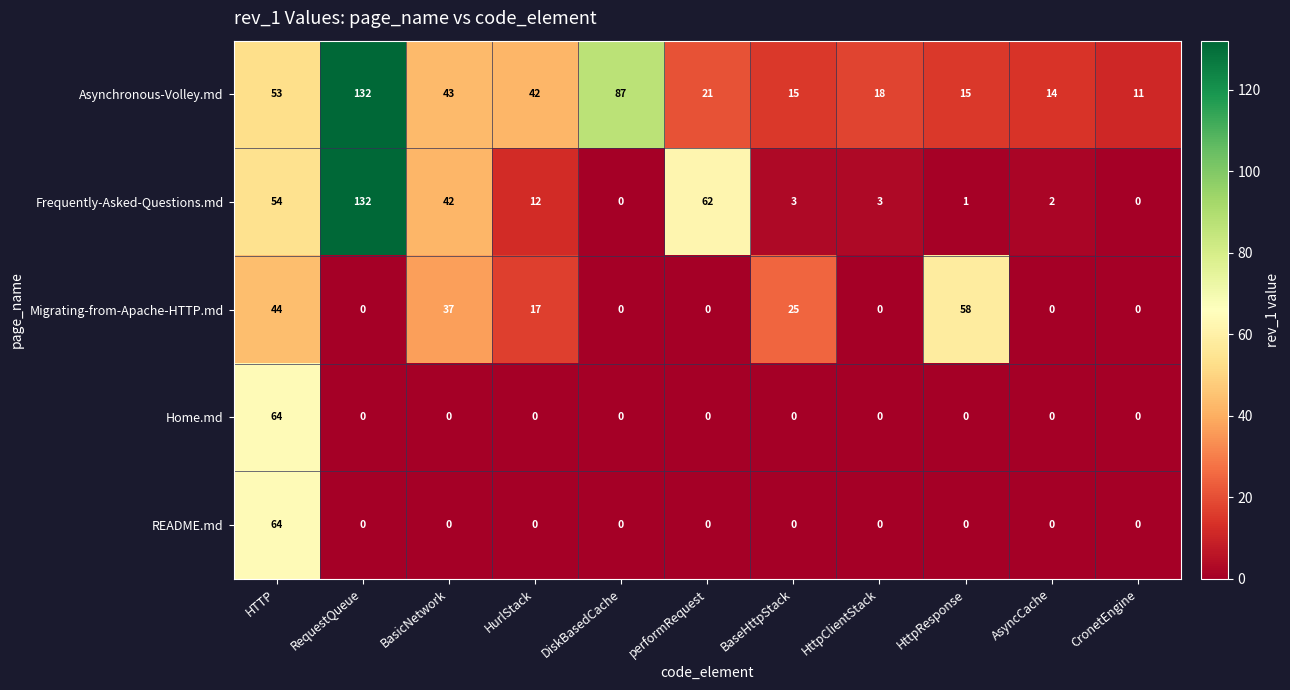

What is the maximum value shown in the chart?

132